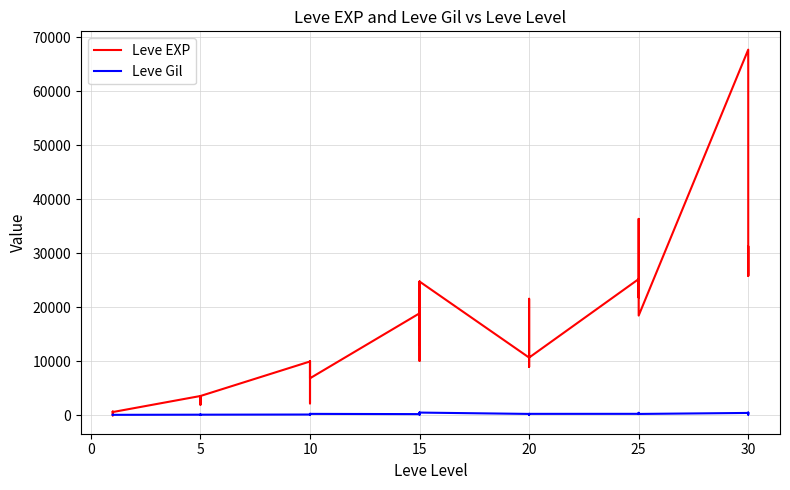

Between 20 and 25, which series saw the biggest shift?

Leve EXP